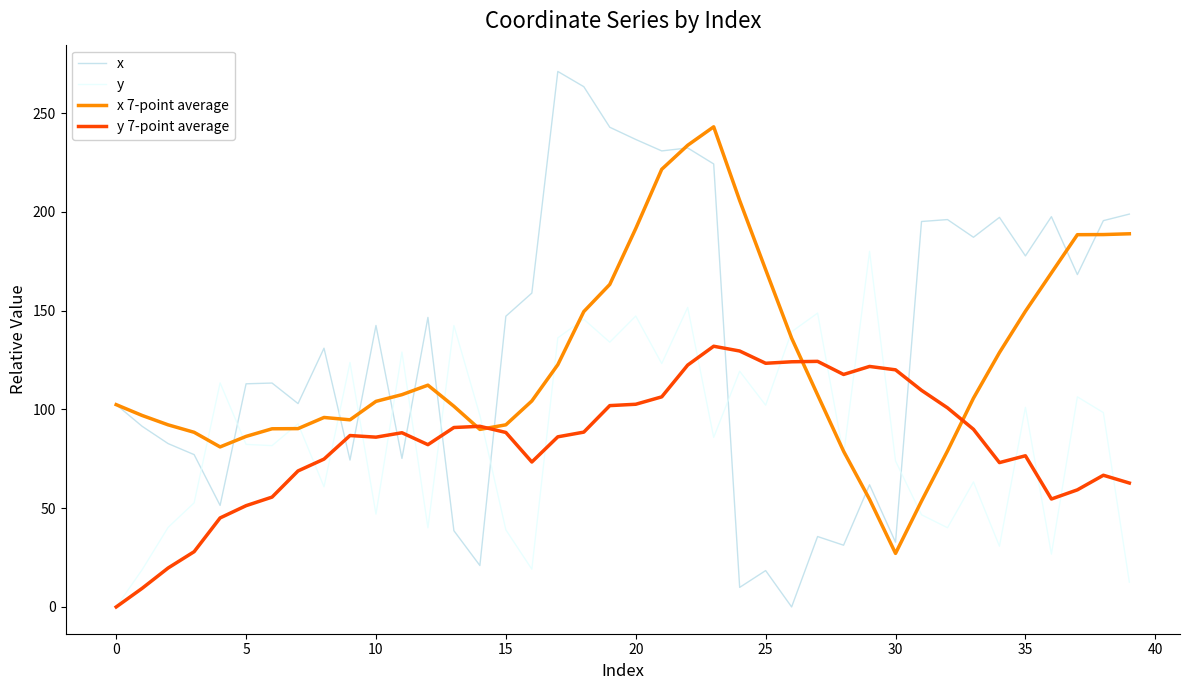

Which series ends up on top after the final intersection of x 7-point average and y?

x 7-point average